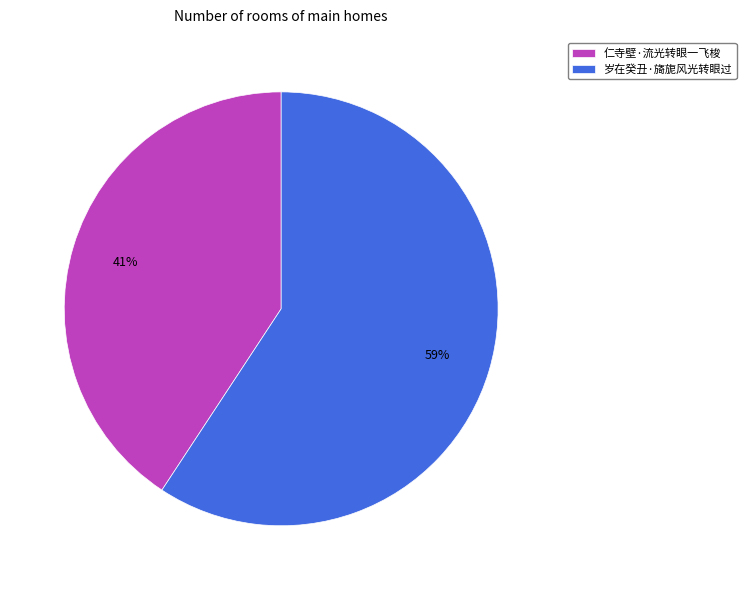

Combined, do 仁寺壁·流光转眼一飞梭 and 岁在癸丑·旖旎风光转眼过 account for over 50%?

Yes